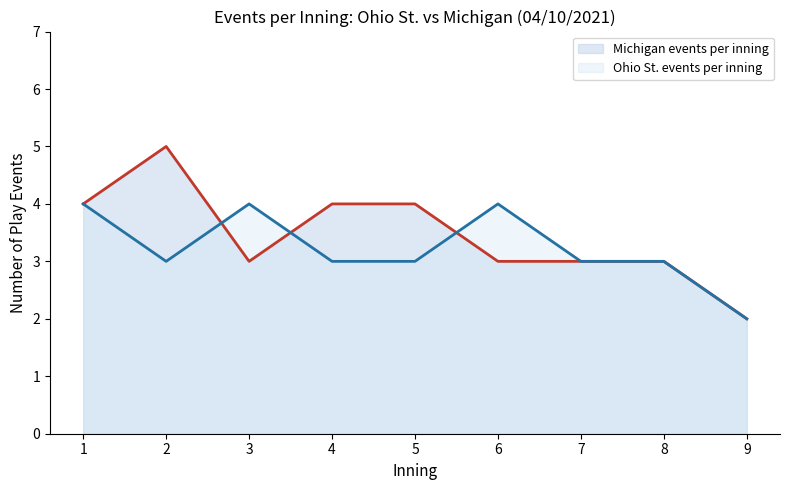

What is the maximum value shown in the chart?

5